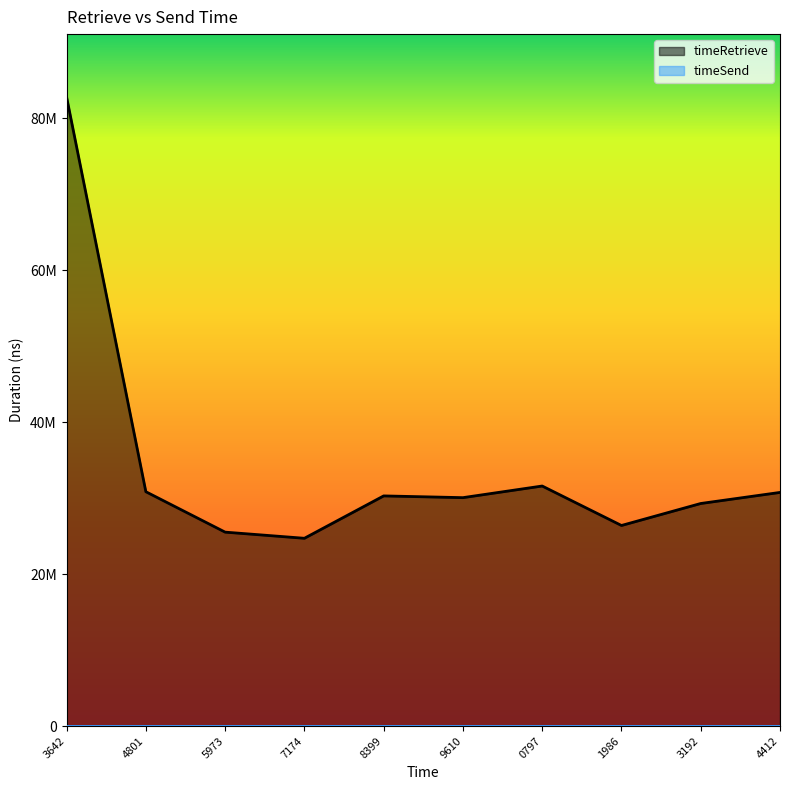

Rank the categories by value from highest to lowest.

3642, 0797, 4801, 4412, 8399, 9610, 3192, 1986, 5973, 7174